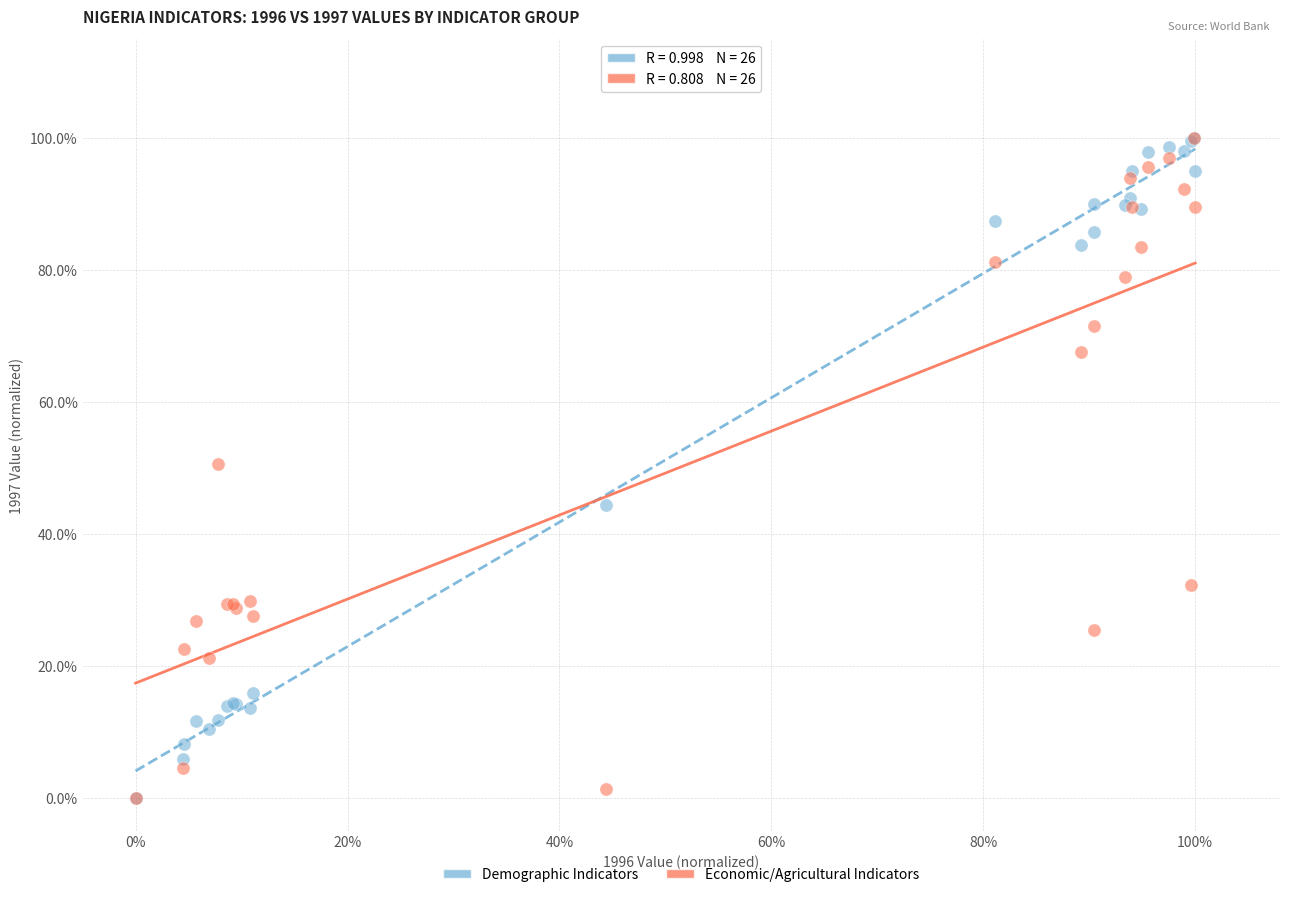

What are all the series names shown in the legend?

Demographic Indicators, Economic/Agricultural Indicators